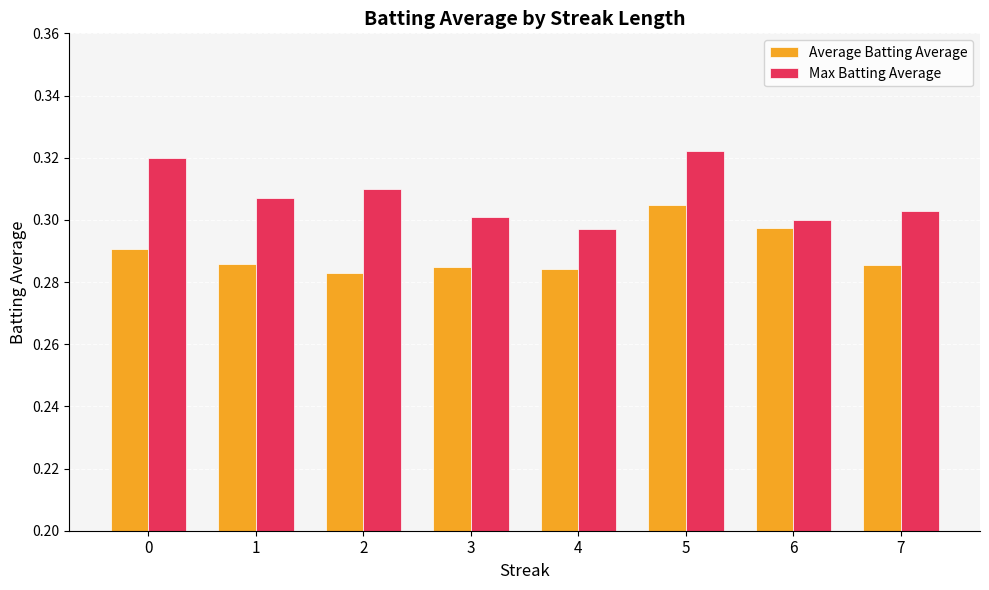

At which label does Average Batting Average reach its peak?

5